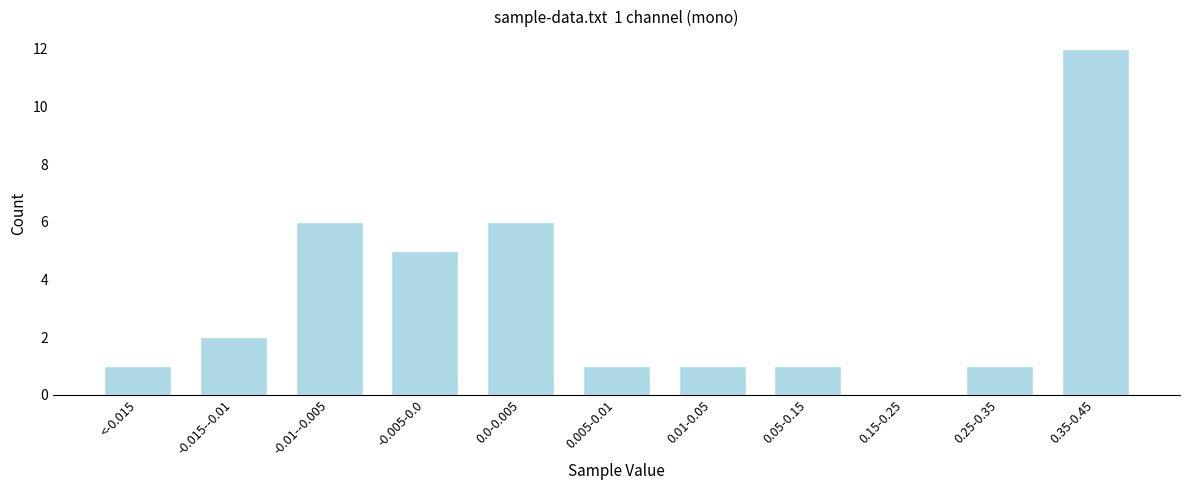

Reading left to right, extract all data points from this chart.

<-0.015=1	-0.015--0.01=2	-0.01--0.005=6	-0.005-0.0=5	0.0-0.005=6	0.005-0.01=1	0.01-0.05=1	0.05-0.15=1	0.15-0.25=0	0.25-0.35=1	0.35-0.45=12